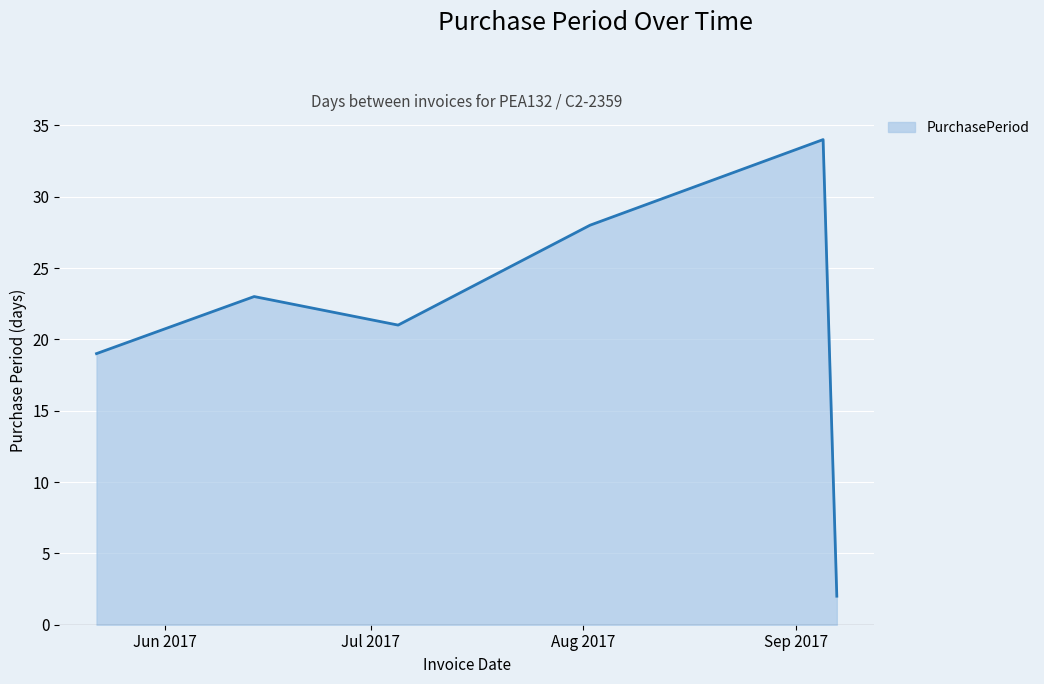

True or false: there are more than 2 points higher than both neighbors.

False